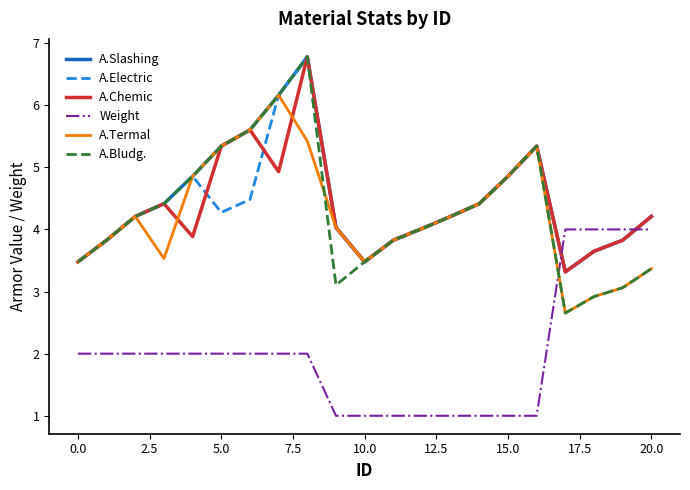

What is the maximum value for A.Termal?

6.2